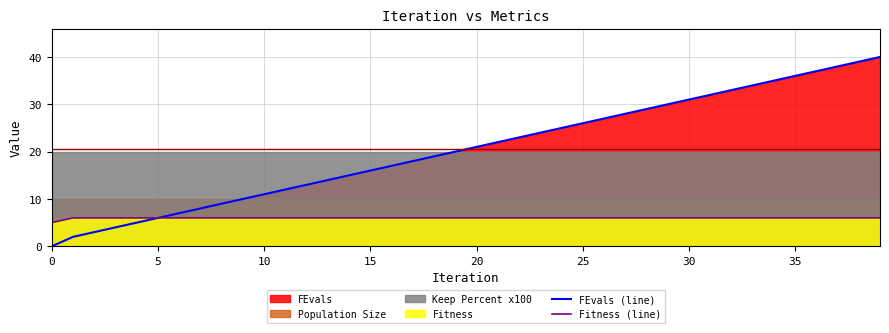

Is it true that Fitness (line) equals 1 at 25?

False